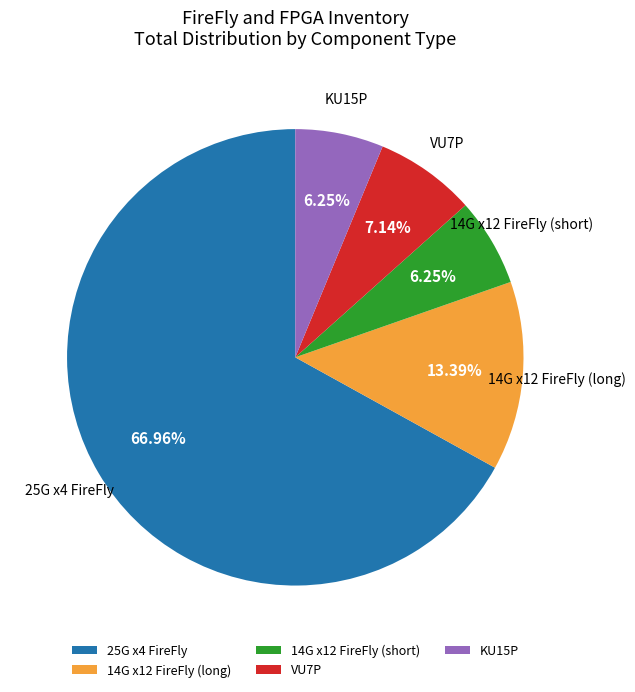

Which slice is the largest?

25G x4 FireFly